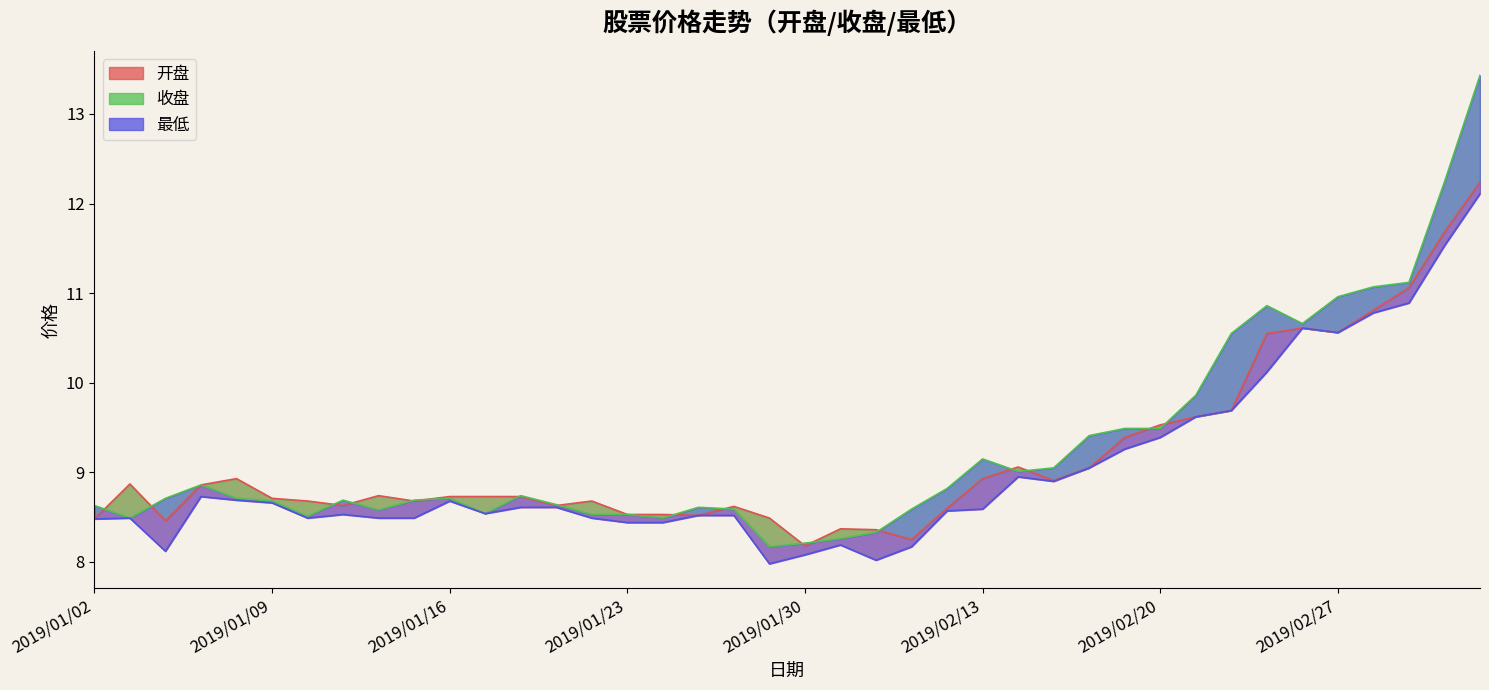

Between 2019/01/22 and 2019/02/13, which series saw the biggest shift?

收盘